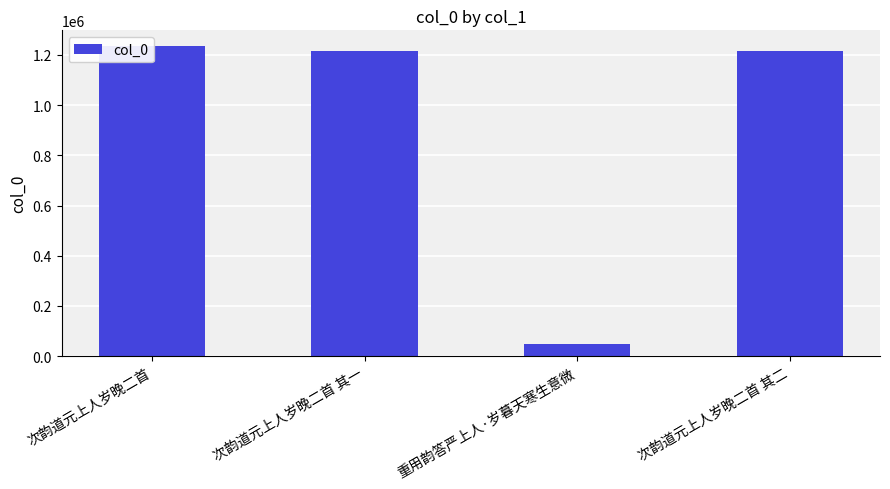

The value at 次韵道元上人岁晚二首 其二 is 1694925. True or false?

False